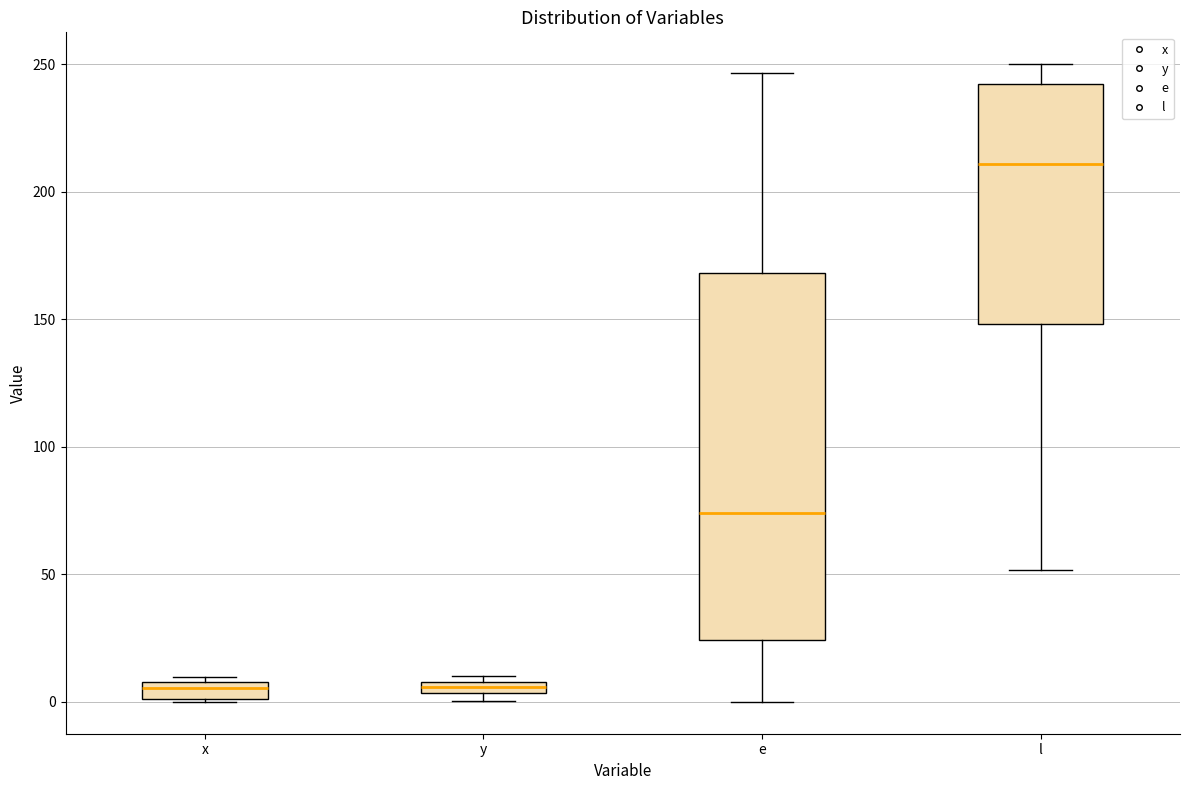

Where is the lower edge of the box for x on the y-axis? The values are not printed on the chart, so give them approximately, as read against the axis.

0